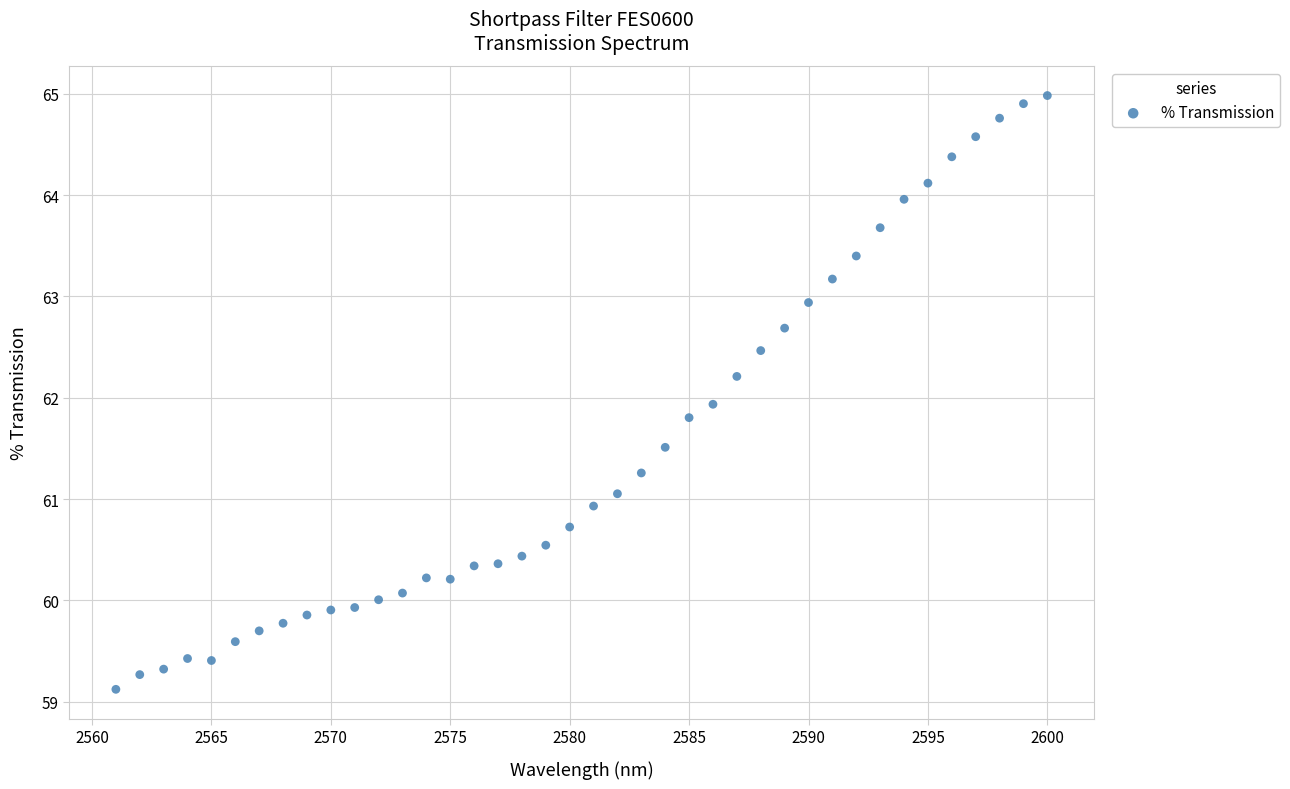

What is the range of X values (max minus min)?

39.0